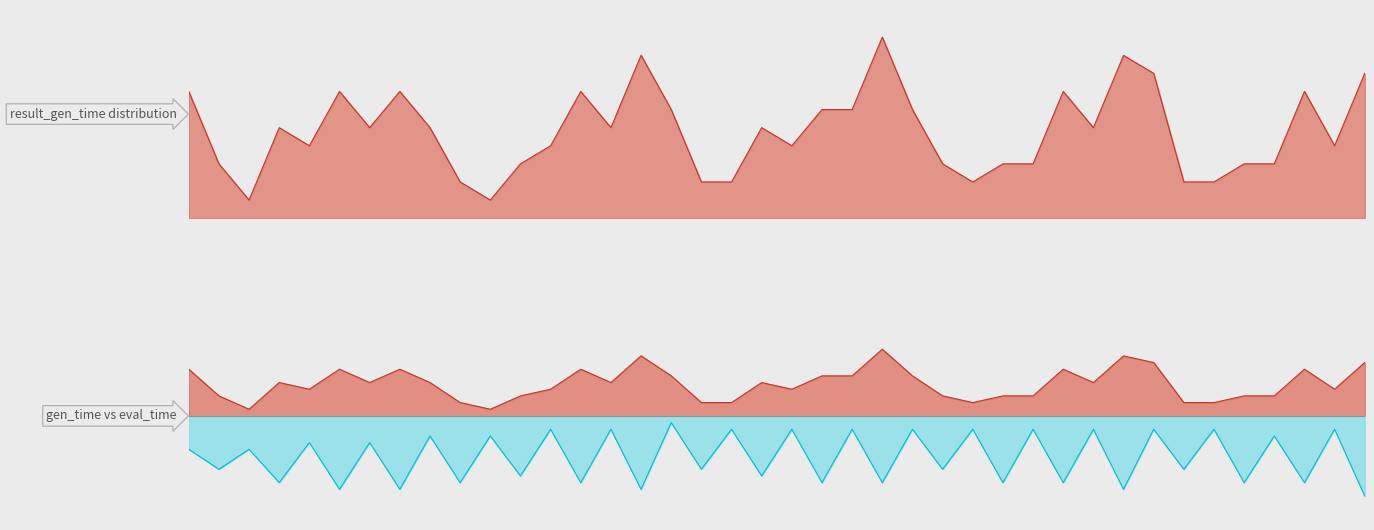

Rank the categories by result_gen_time_line value from lowest to highest.

2, 10, 26, 18, 17, 33, 9, 34, 25, 1, 27, 36, 11, 28, 35, 12, 20, 4, 38, 19, 30, 3, 8, 14, 6, 16, 24, 21, 22, 13, 0, 5, 7, 29, 37, 39, 32, 31, 15, 23